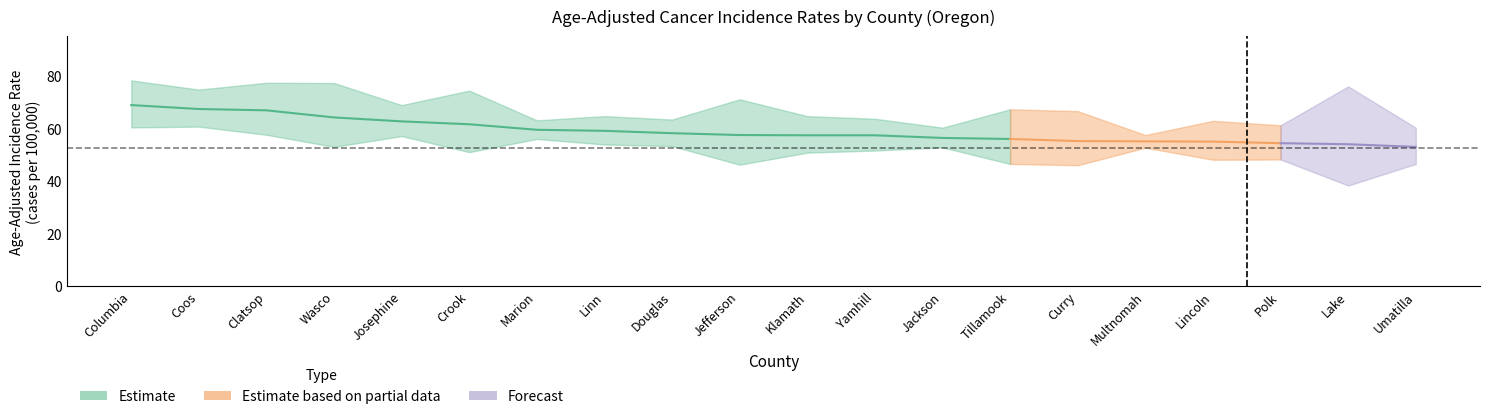

What is the maximum value for rate?

68.9